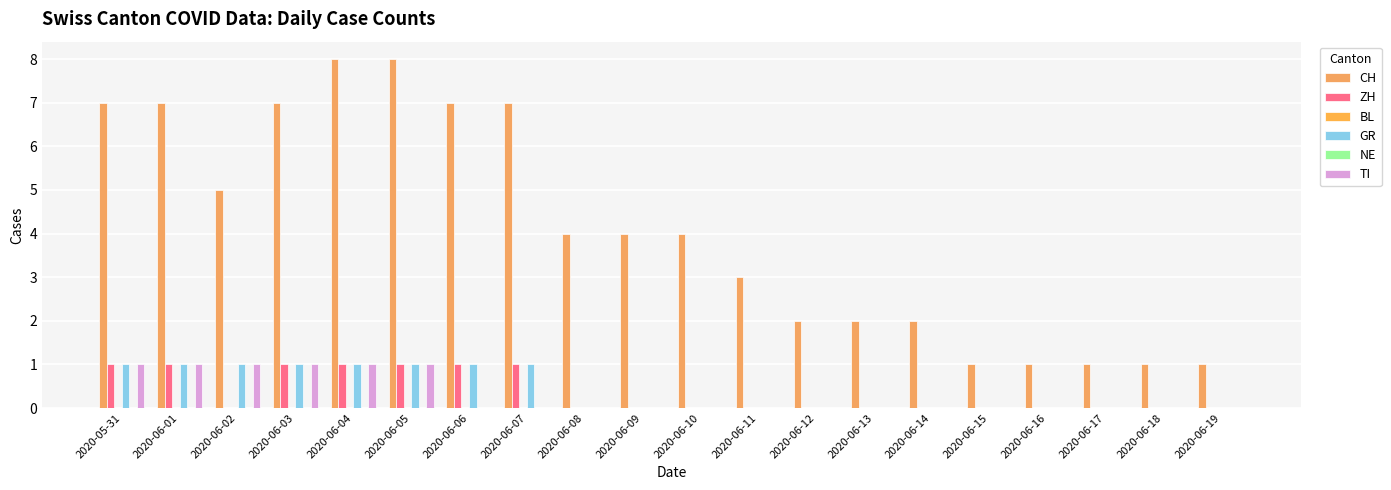

What is the difference between the second highest and minimum values in the CH series?

7